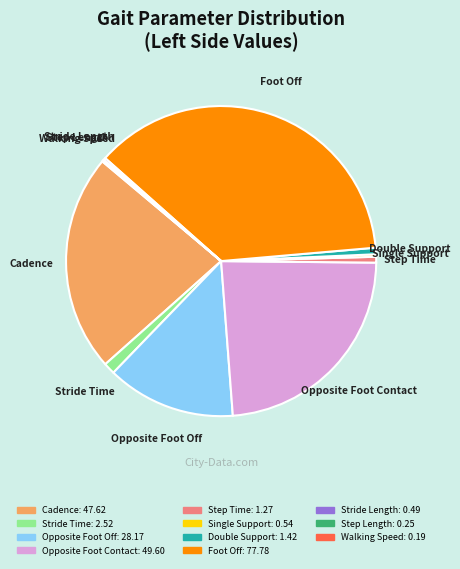

Does Double Support represent more than half of the total?

No